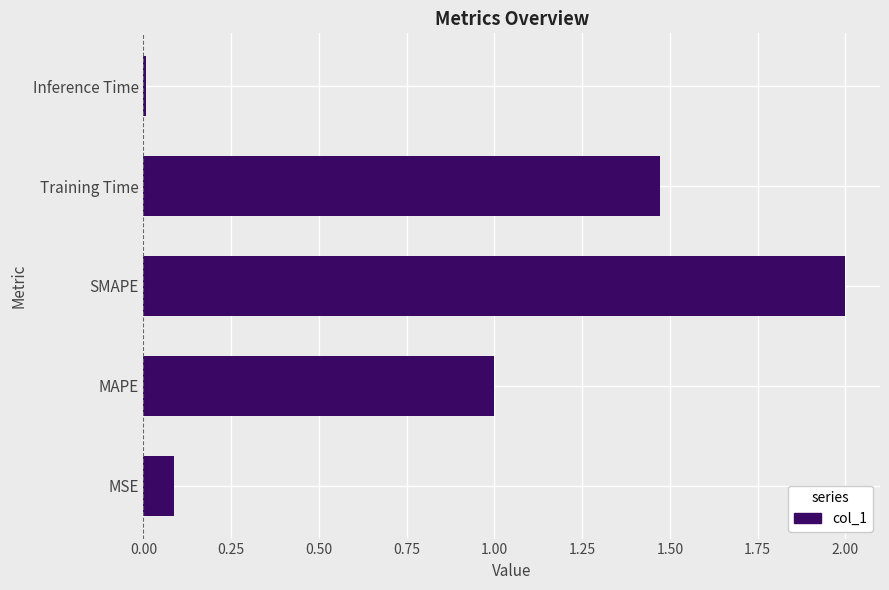

What is the average value?

0.9